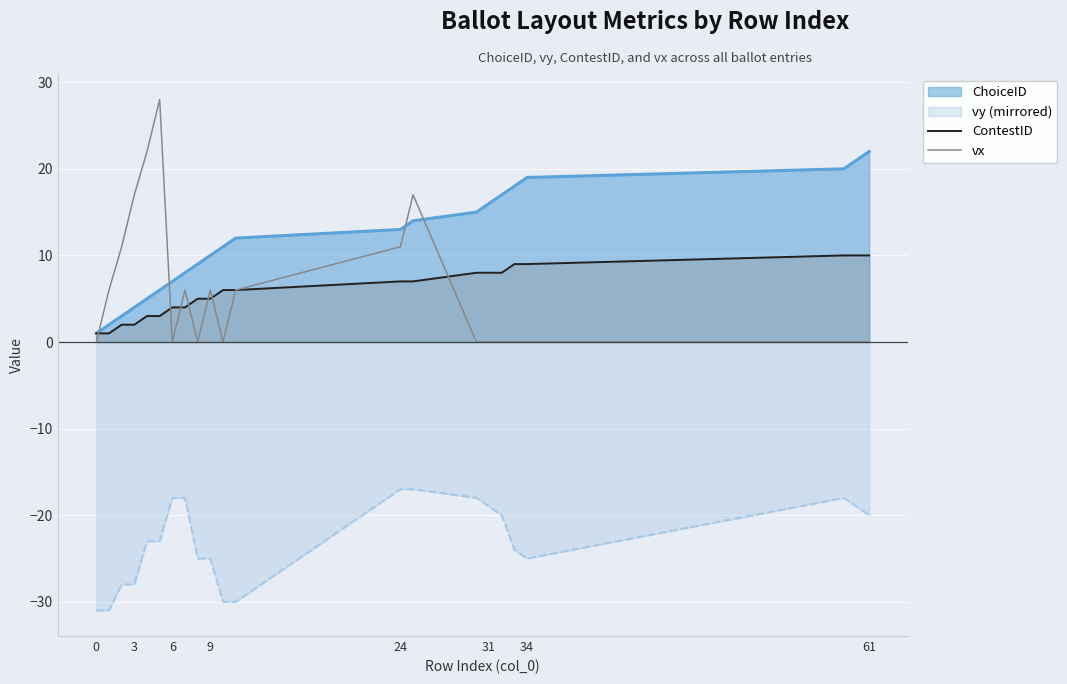

How many data points in vx are above 0?

10